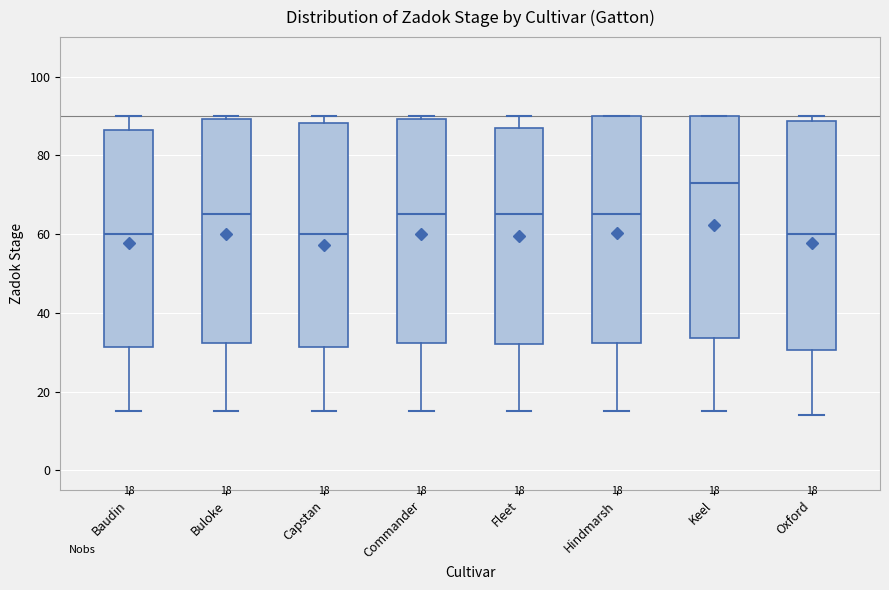

Which box's median line is the highest?

Keel